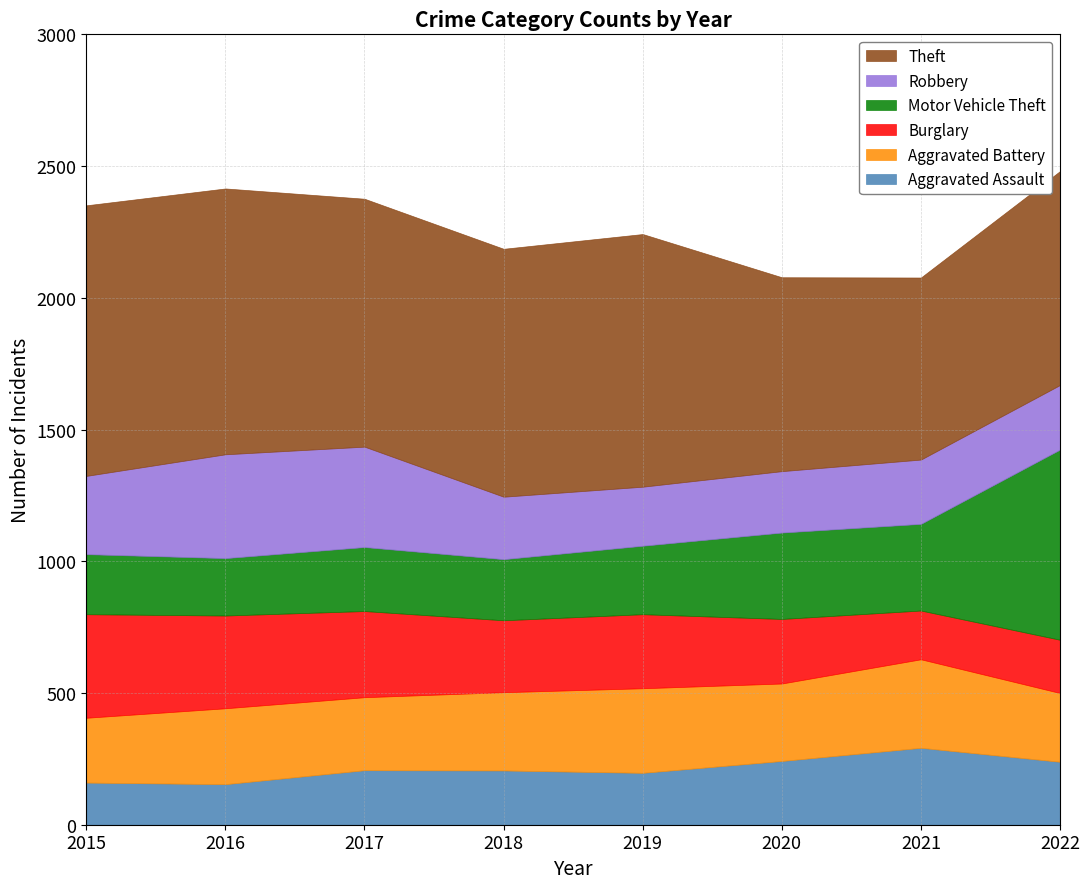

Between 2022 and 2020, which is larger?

2020